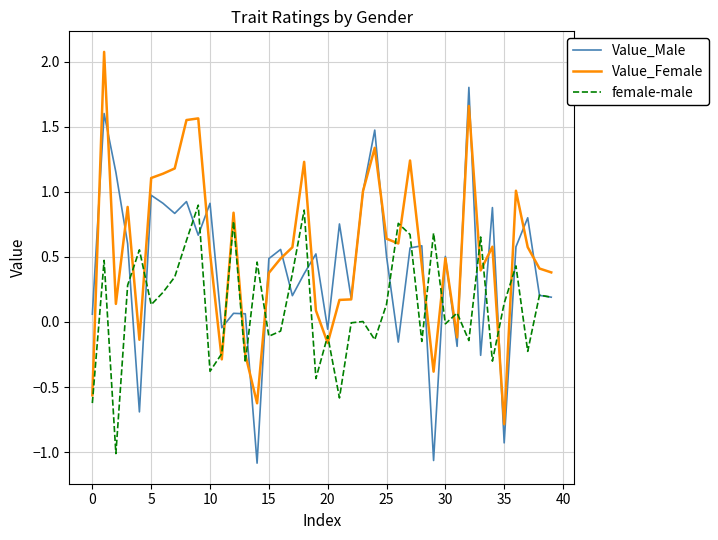

What is the greatest value displayed?

2.1